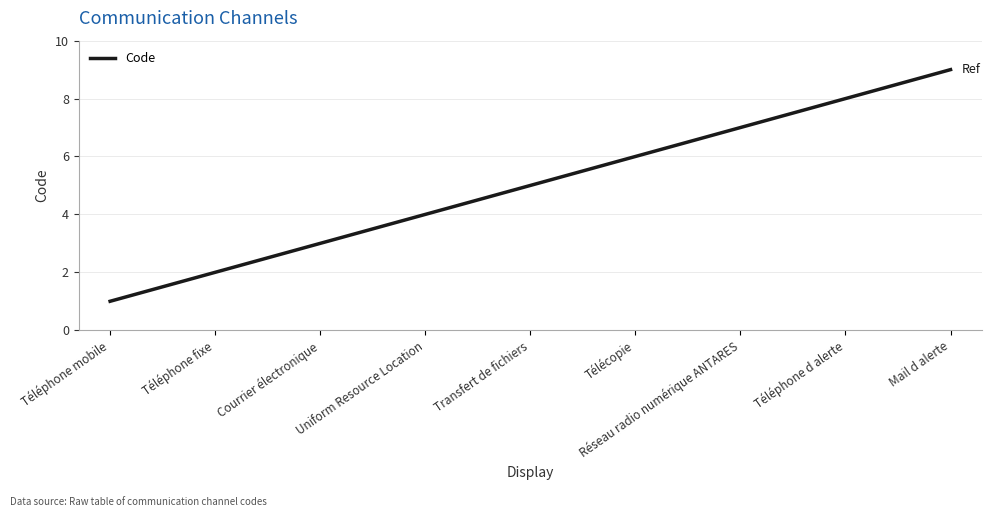

What position from the left is Télécopie?

6